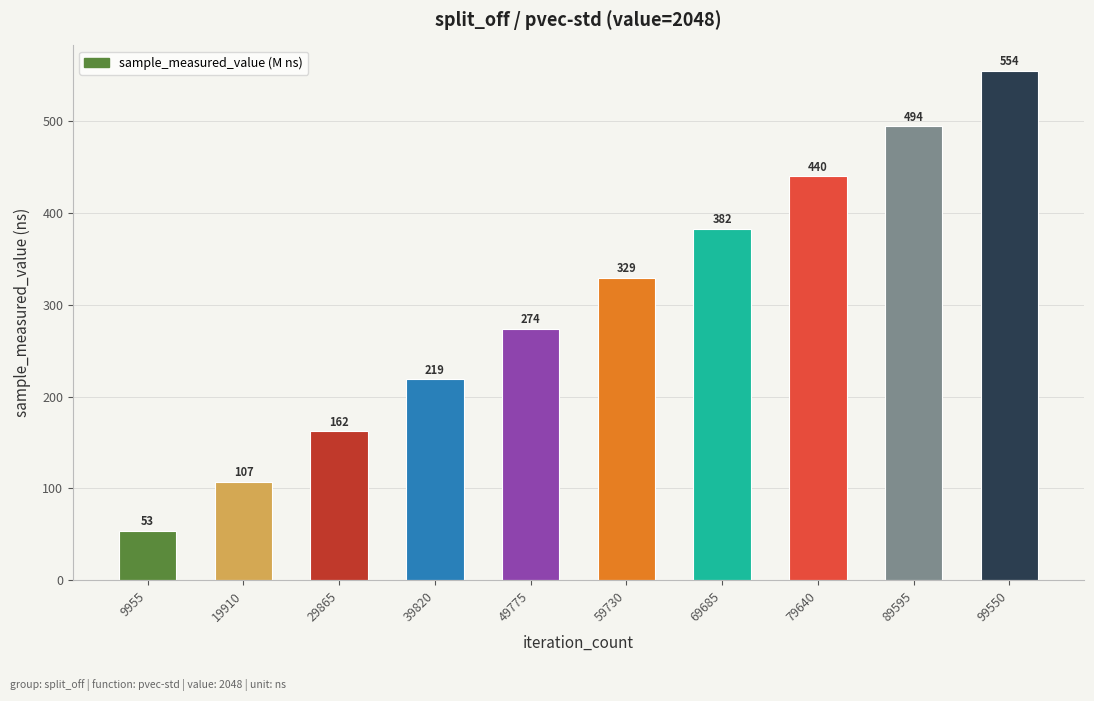

What is the average value?

301.4